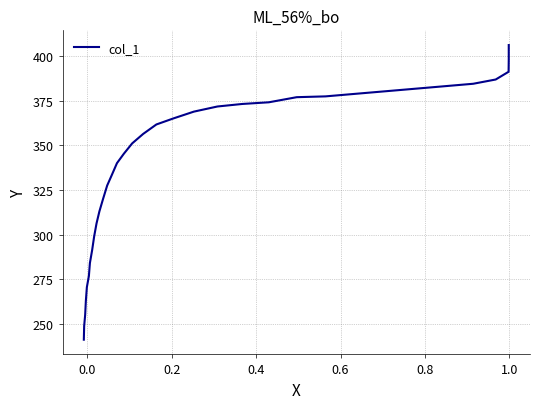

The chart shows a value of 570.4 at 20. True or false?

False